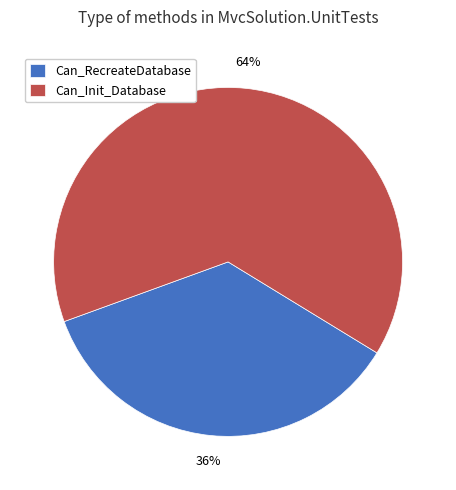

How many slices are in this pie chart?

2